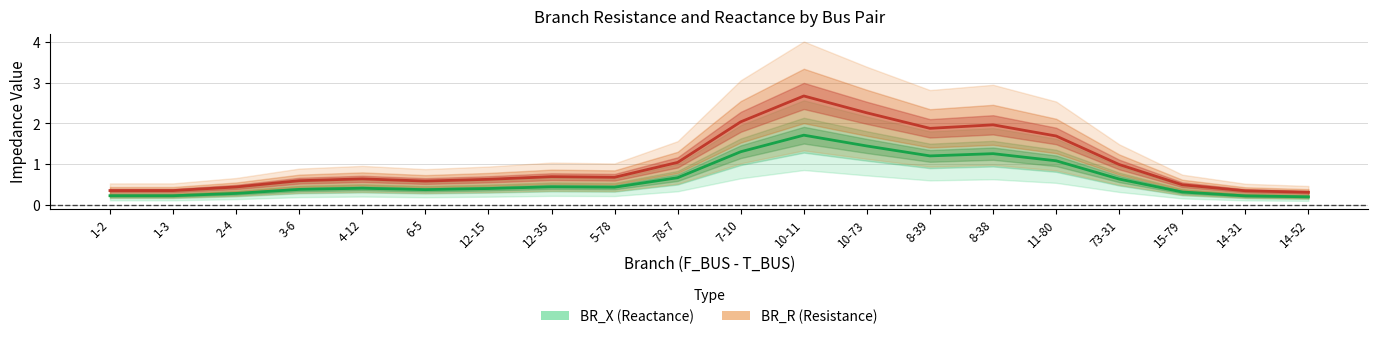

Does the chart have visible grid lines?

Yes